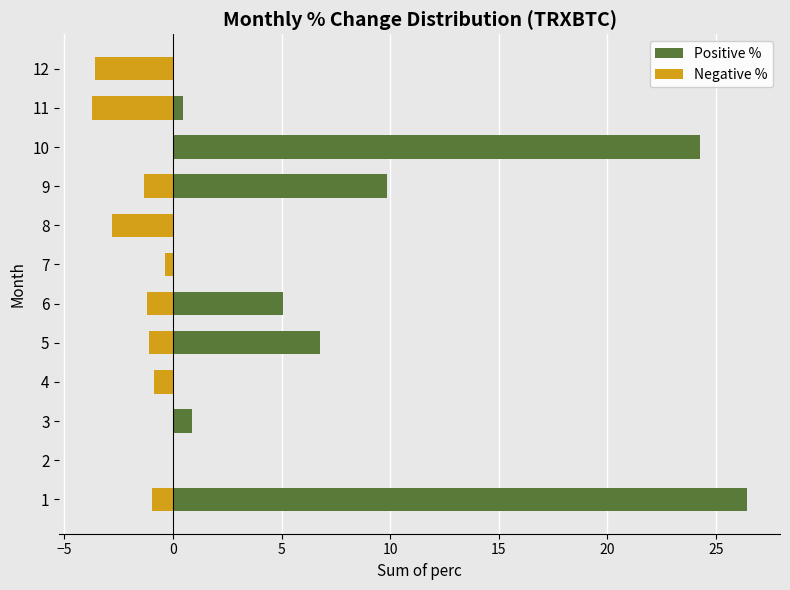

Reading right to left, list all the values displayed in this chart.

Positive %: 0.0	0.5	24.3	9.9	0.0	0.0	5.1	6.8	0.0	0.9	0.0	26.4
Negative %: -3.6	-3.7	0.0	-1.3	-2.8	-0.4	-1.2	-1.1	-0.9	0.0	0.0	-1.0